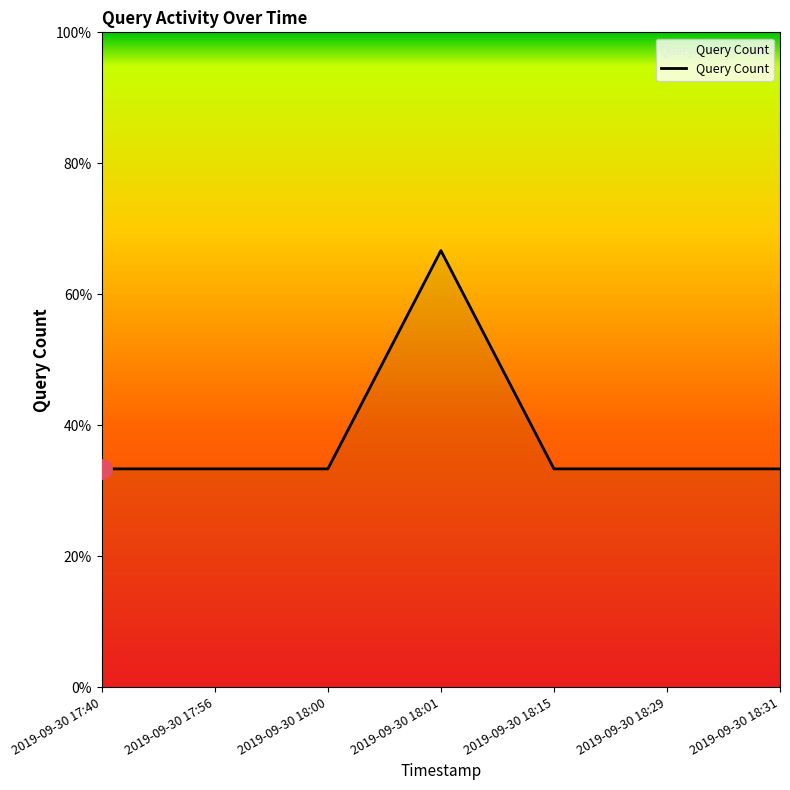

Does the chart have visible grid lines?

No